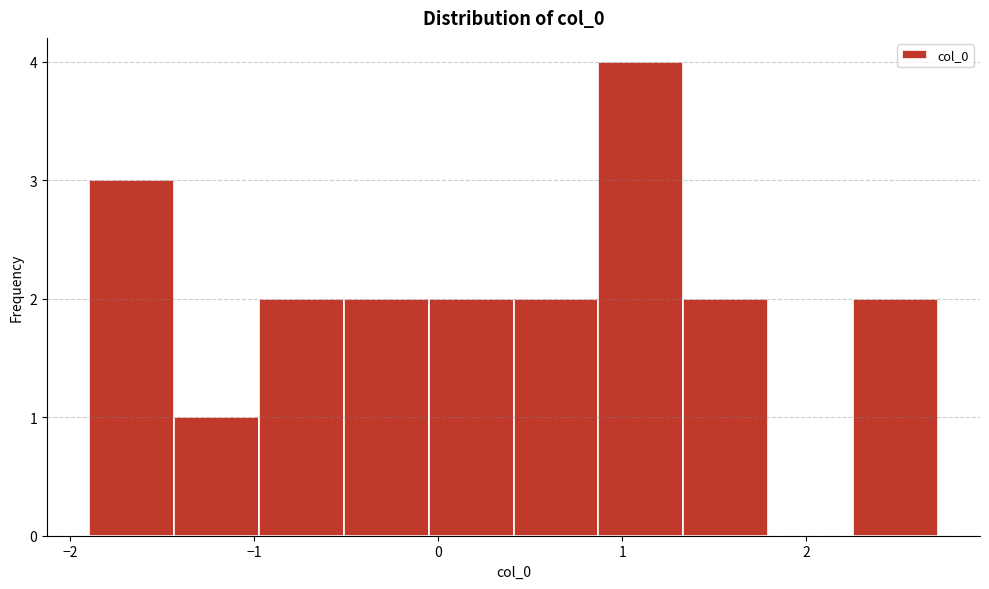

Which range on the x-axis has the tallest bar?

0.9 to 1.3